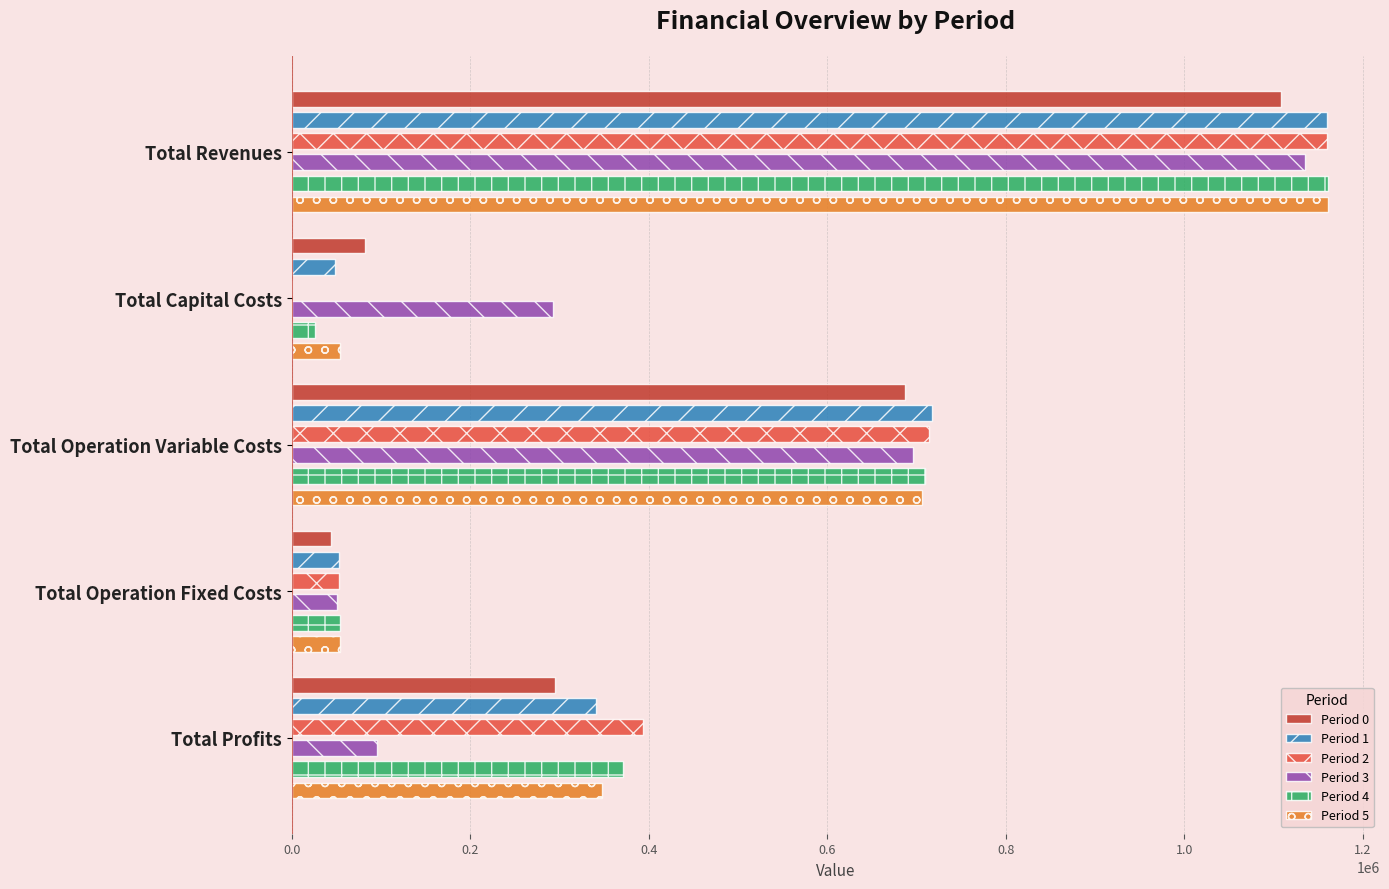

Reading left to right, list all the values displayed in this chart.

Period 0: 1108427.4	81760.0	687273.3	44124.2	295269.8
Period 1: 1160034.1	48928.0	717098.5	52575.4	341432.1
Period 2: 1160034.1	0.0	714222.4	52575.4	393236.2
Period 3: 1134797.9	292448.0	696507.7	50846.8	94995.4
Period 4: 1161192.0	26400.0	709556.8	53621.0	371614.2
Period 5: 1161192.0	53600.0	706668.9	53621.0	347302.1